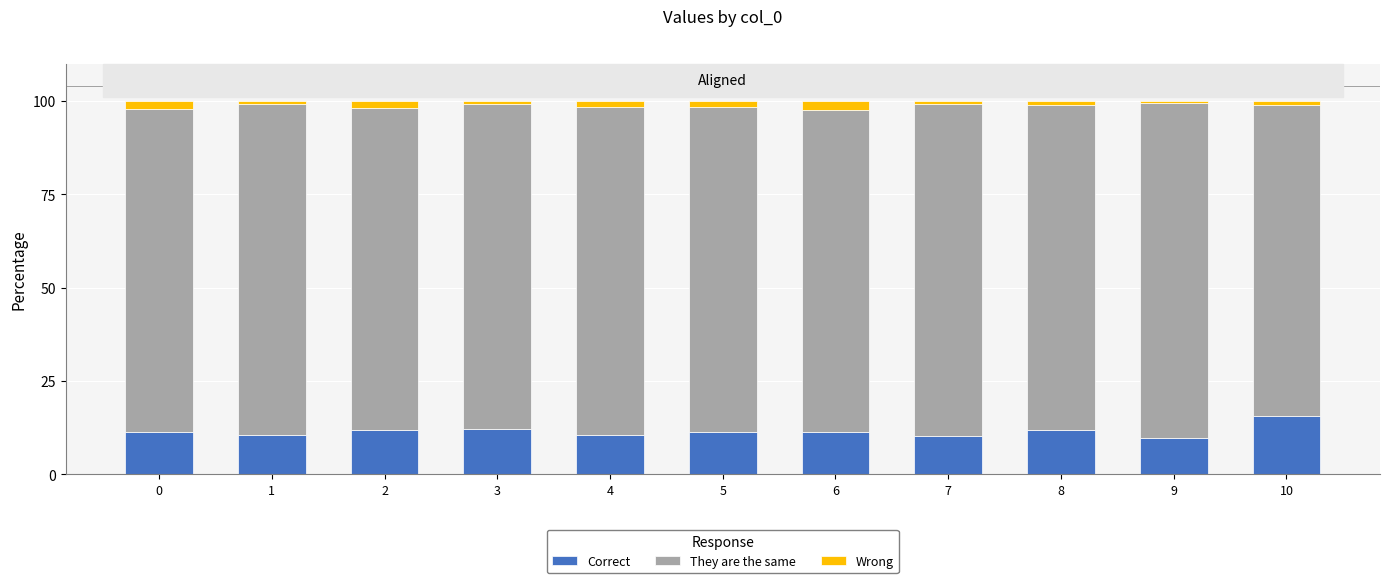

What is the maximum value for Correct?

15.7